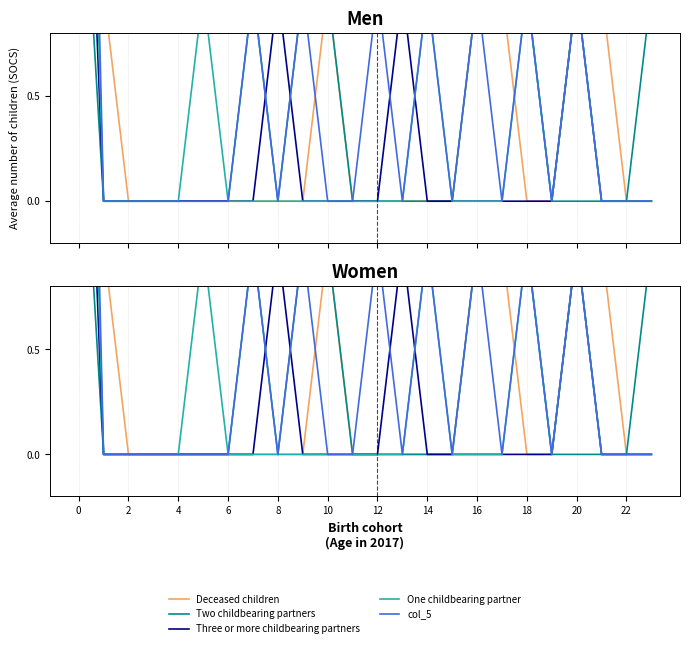

The value of Two childbearing partners at 12 is 0. True or false?

True